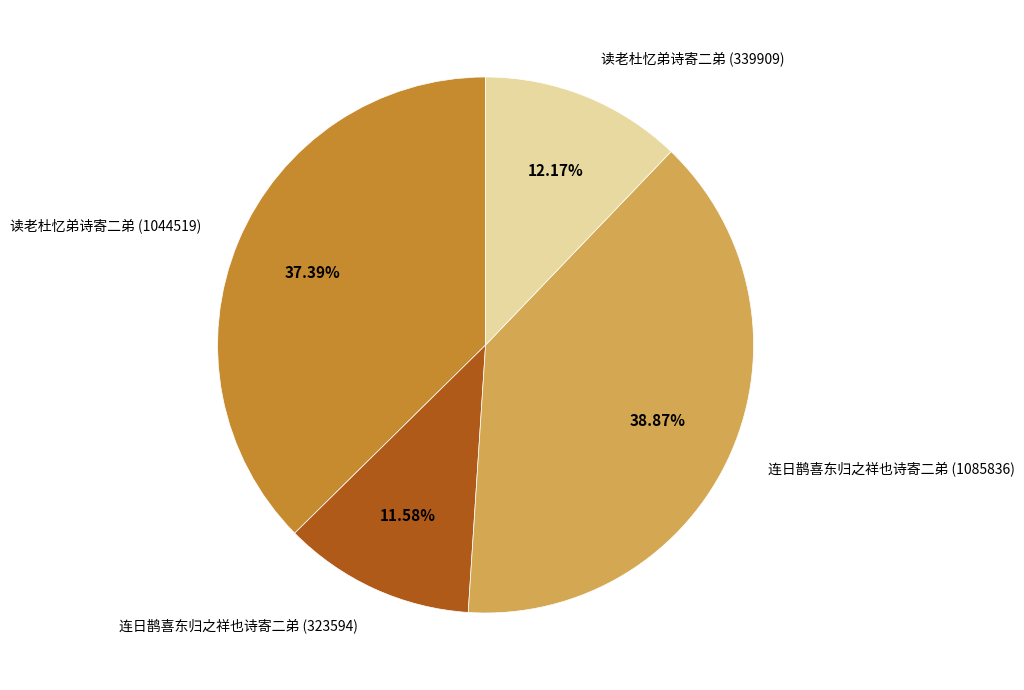

Is there a majority slice in this chart?

No